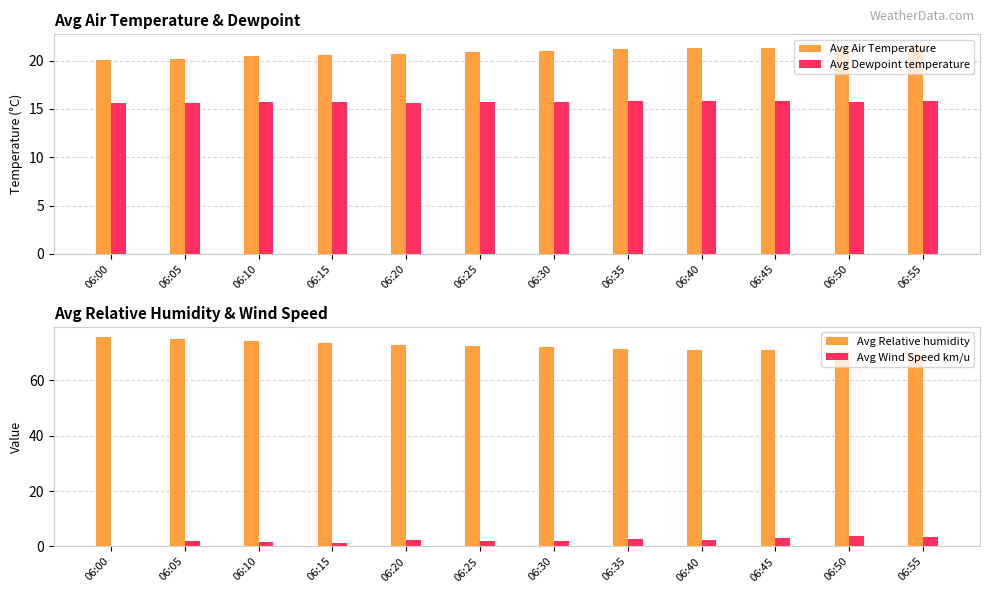

Where does the Avg Air Temperature series first go above 21?

06:30